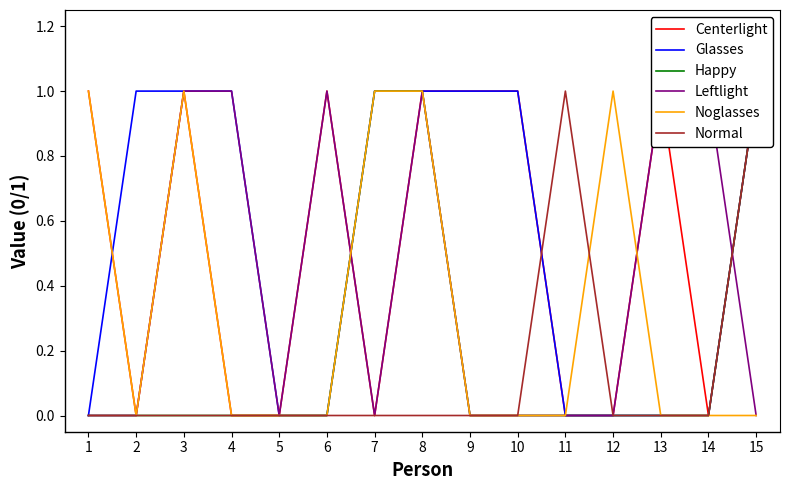

What are all the series names shown in the legend?

Centerlight, Glasses, Happy, Leftlight, Noglasses, Normal